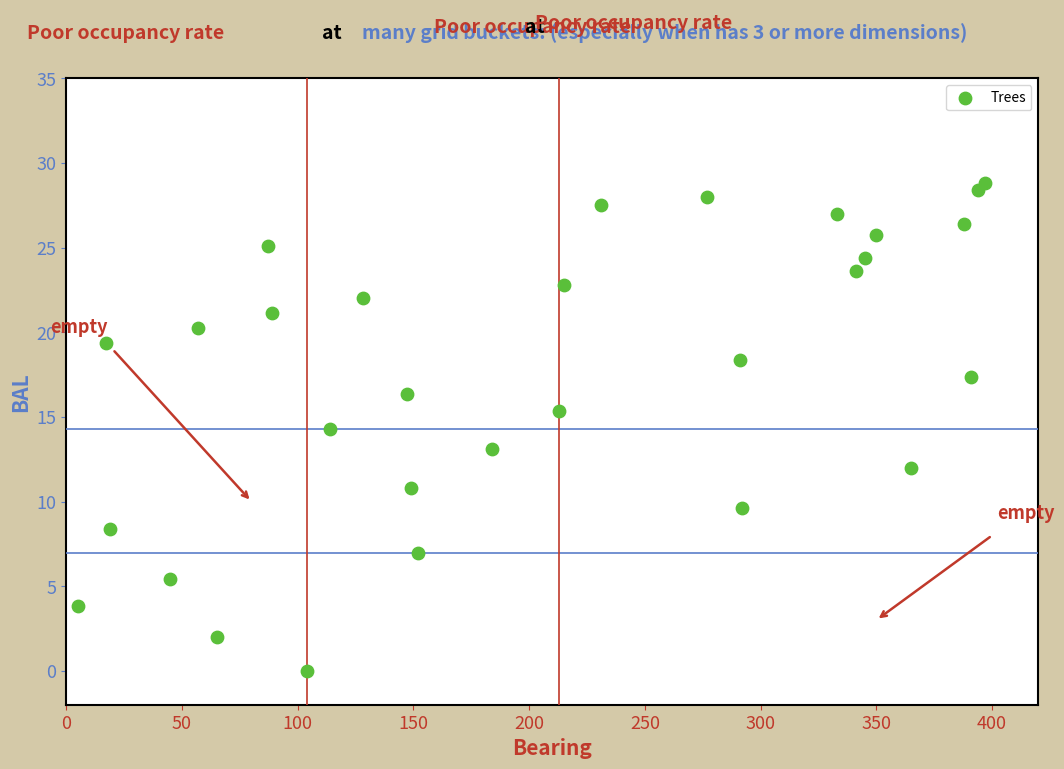

What is the range of X values (max minus min)?

392.0